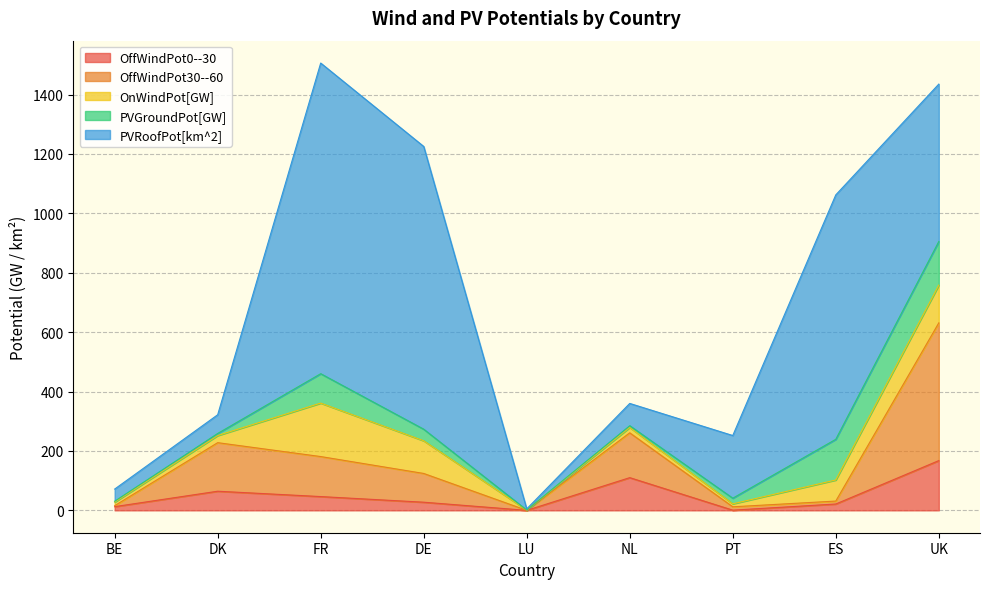

Which series has the largest range (max minus min)?

PVRoofPot[km^2]